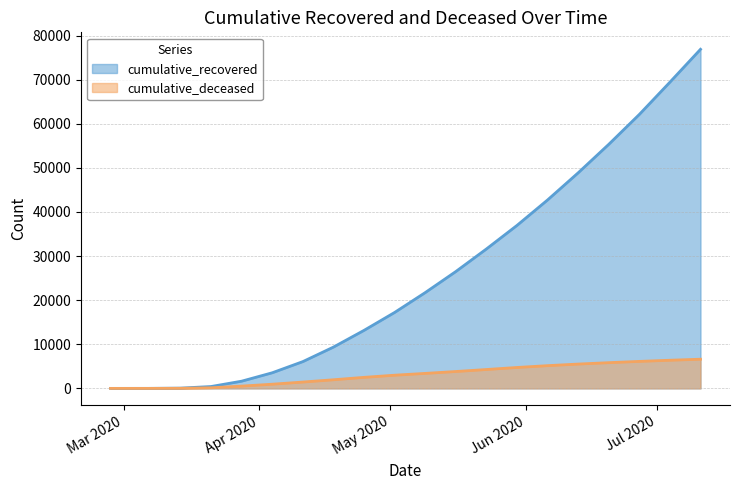

At 2020-03-14, list the series in order from smallest to largest.

cumulative_deceased, cumulative_recovered